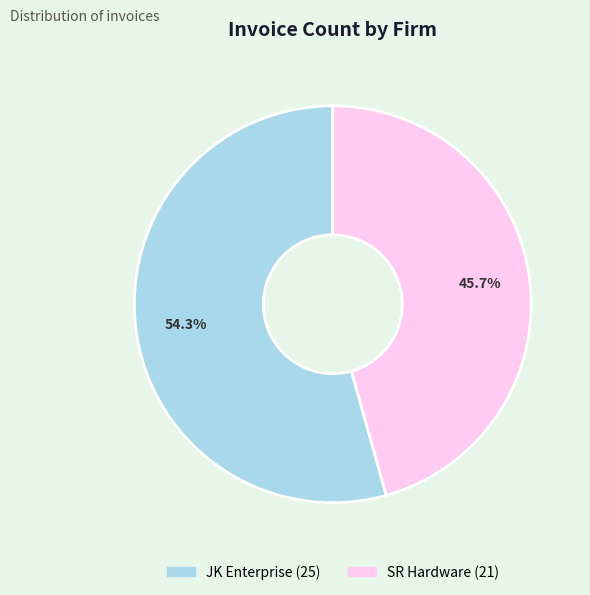

Does JK Enterprise account for over 50% of the chart?

Yes